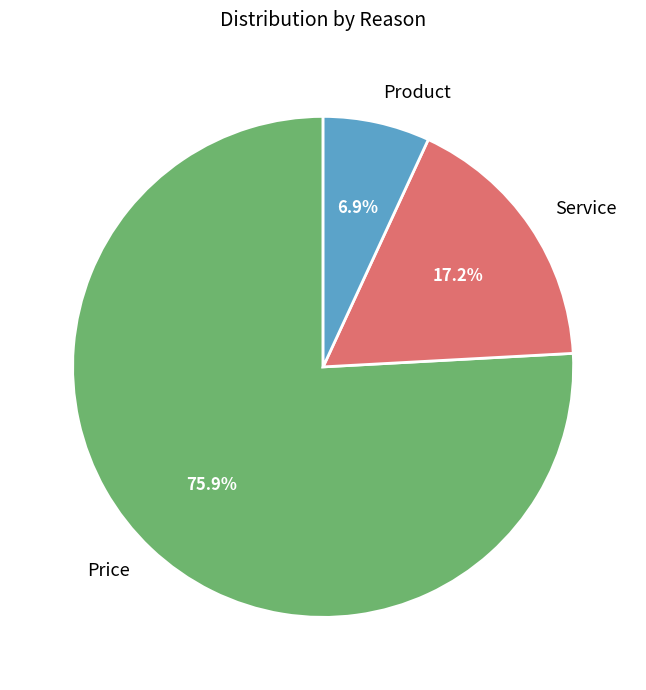

To the nearest percent, what portion does Product represent?

7%